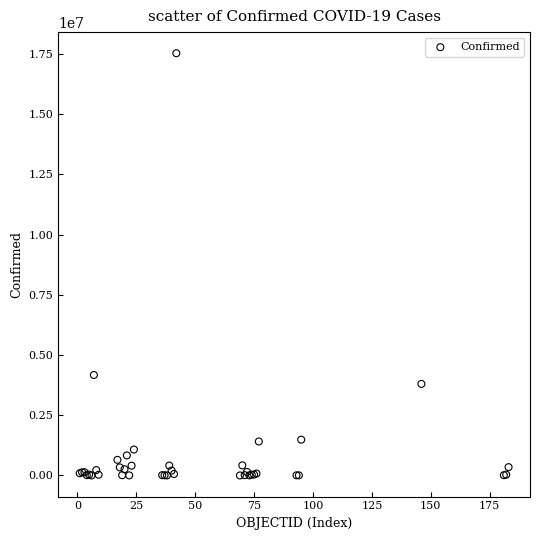

What Y value in the scatter plot is closest to 8766735?

4172742